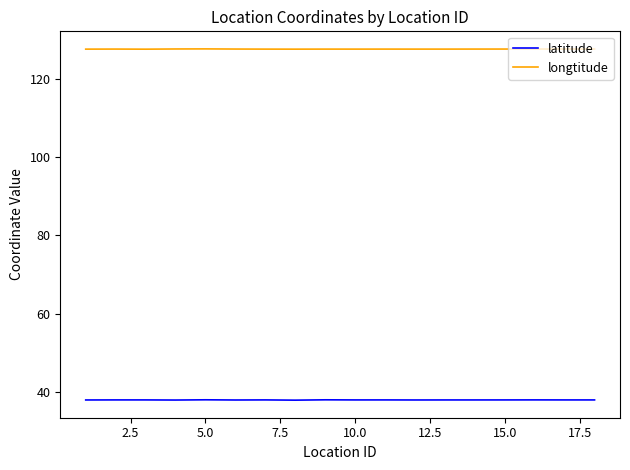

Which series has the largest total across all categories?

longtitude